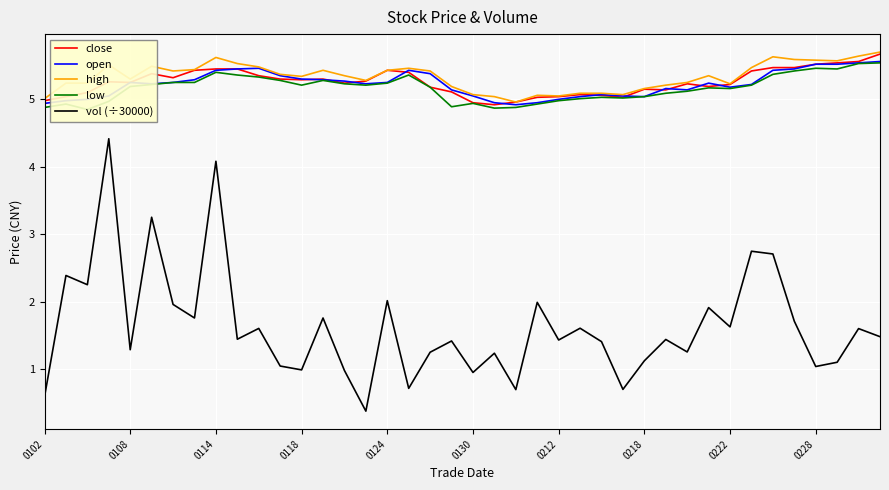

Which series changed the most between 25 and 38?

high